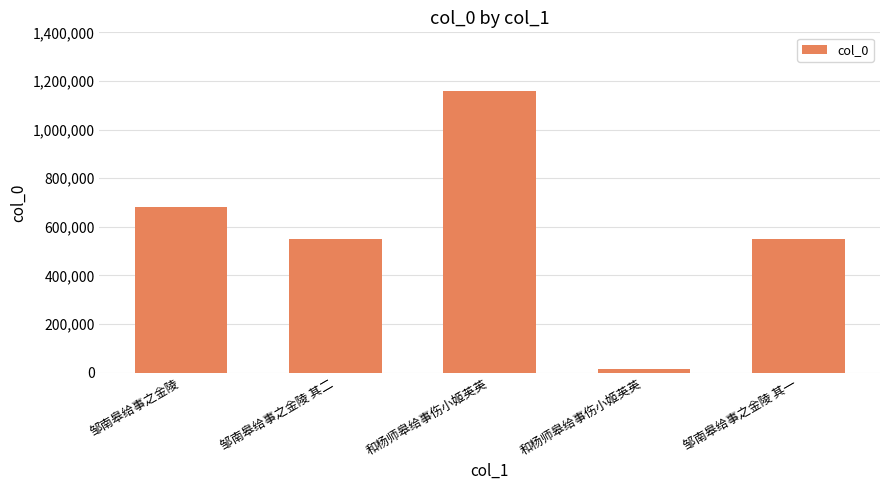

What is the difference between the values at 邹南皋给事之金陵 其一 and 邹南皋给事之金陵 其二?

1